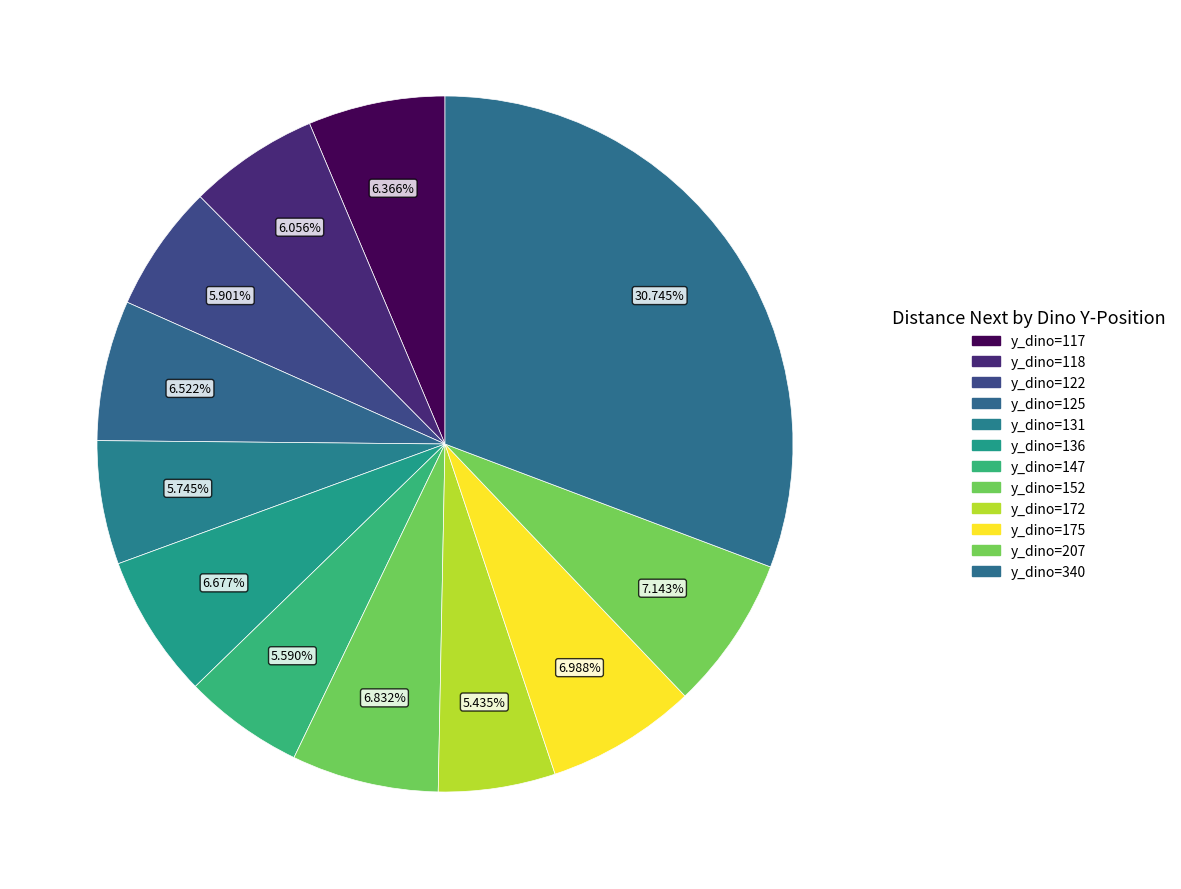

The y_dino=340 slice represents 19% of the pie. True or false?

False